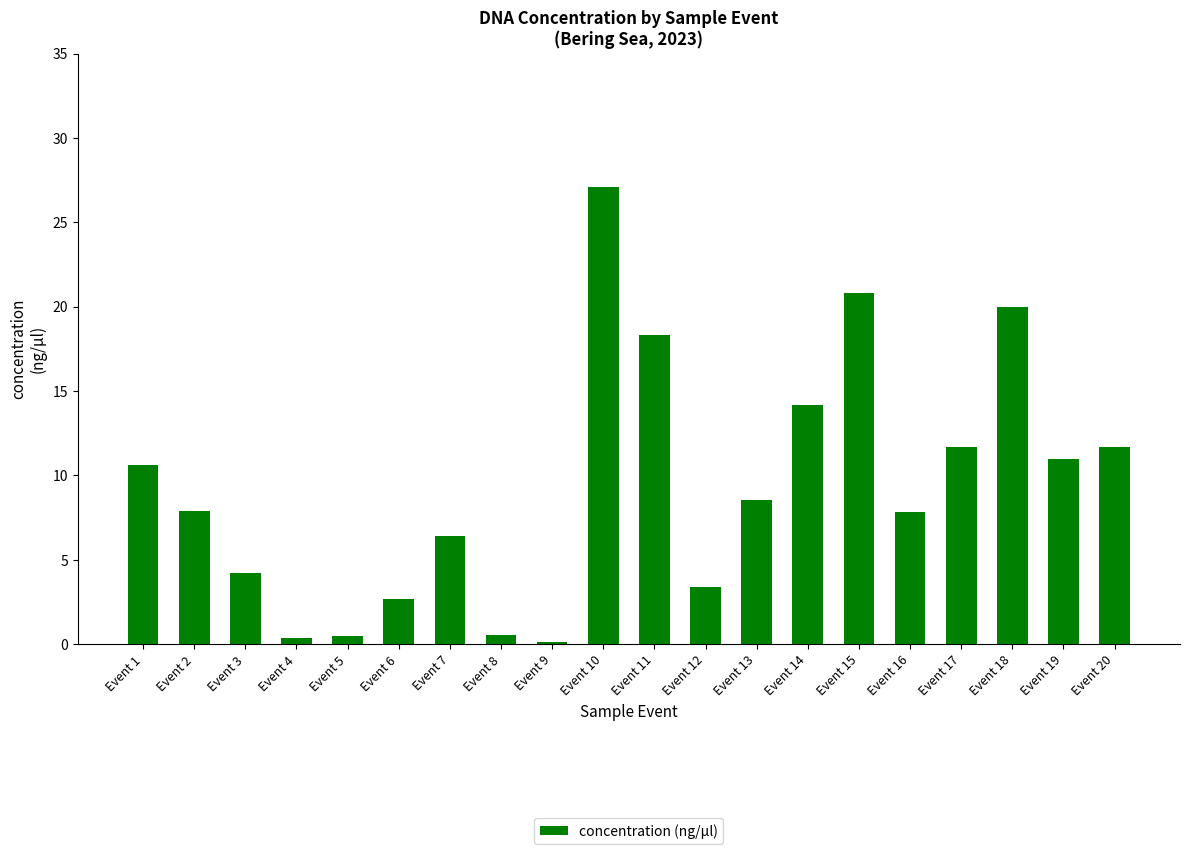

Between Event 18 and Event 20, which is larger?

Event 18